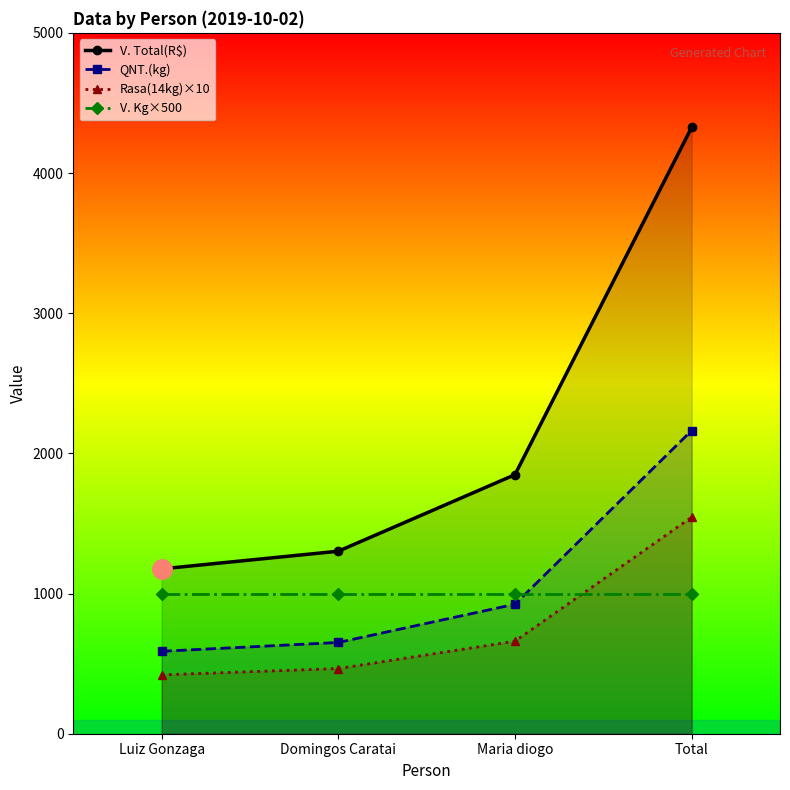

What is the sum of all V. Total(R$) values?

8652